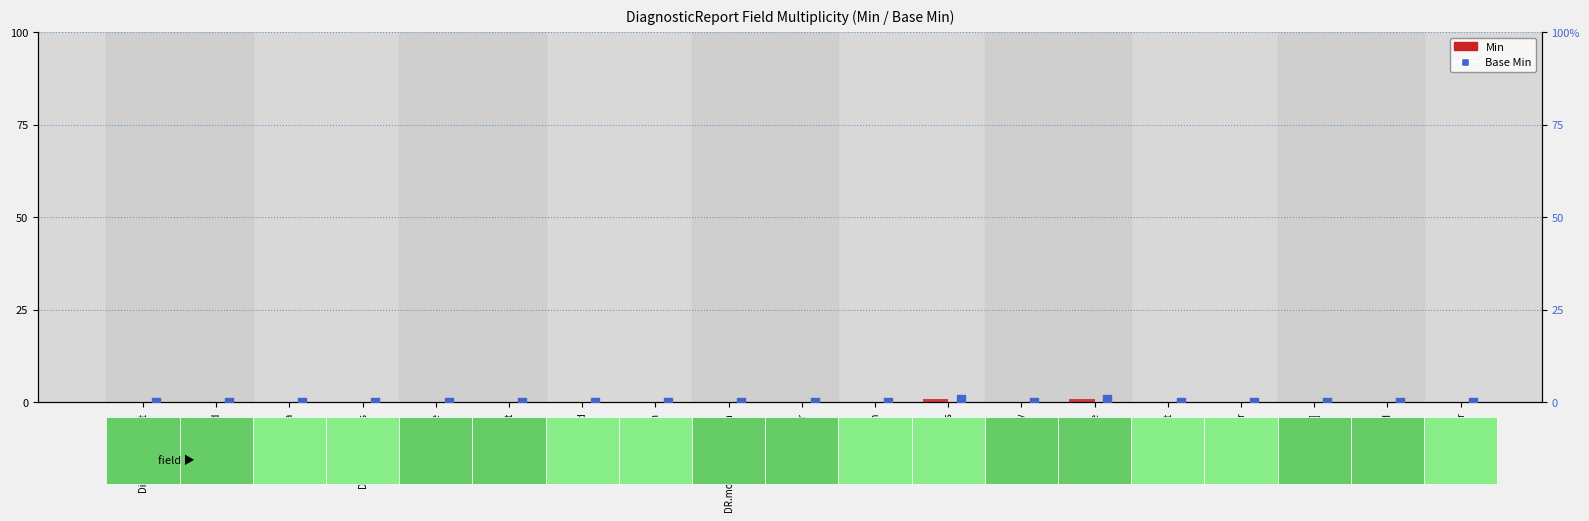

Which series contains the lowest Y value?

Min